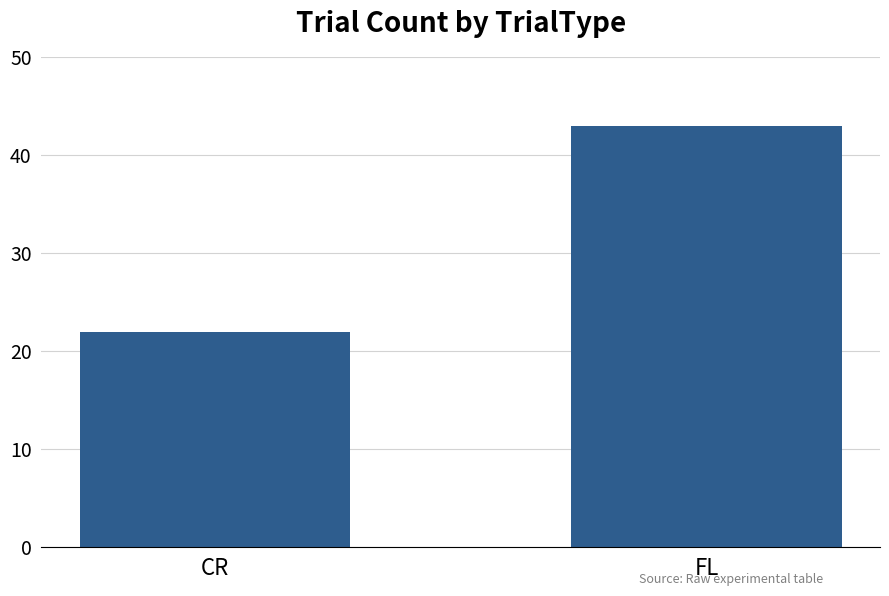

List the labels in order of value, smallest first.

CR, FL